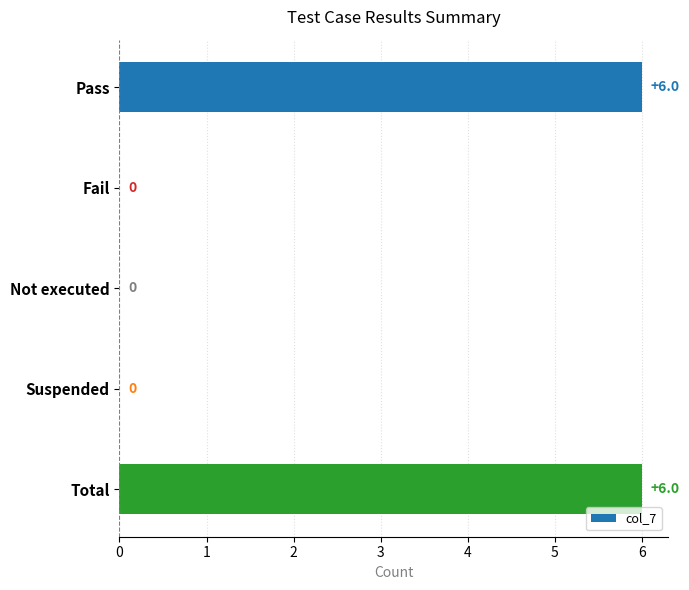

What is the approximate value at Pass?

6